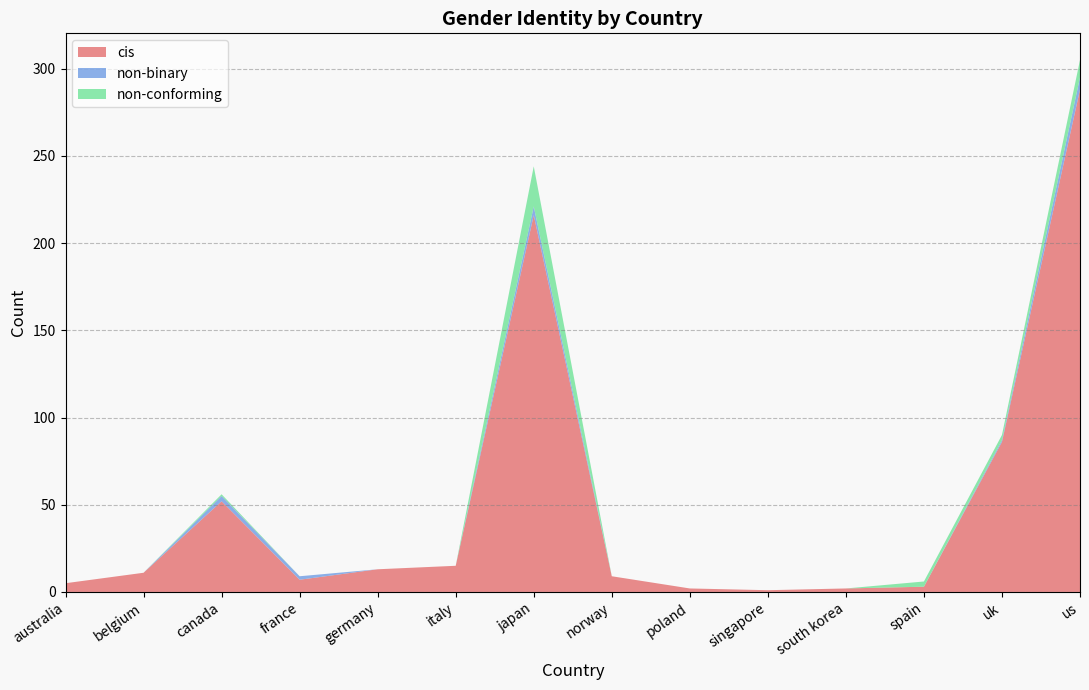

Reading right to left, list all the values displayed in this chart.

cis: us=288	uk=86	spain=3	south korea=2	singapore=1	poland=2	norway=9	japan=216	italy=15	germany=13	france=7	canada=52	belgium=11	australia=5
non-binary: us=7	uk=1	spain=0	south korea=0	singapore=0	poland=0	norway=0	japan=5	italy=0	germany=0	france=2	canada=3	belgium=0	australia=0
non-conforming: us=10	uk=3	spain=3	south korea=0	singapore=0	poland=0	norway=0	japan=23	italy=0	germany=0	france=0	canada=1	belgium=0	australia=0